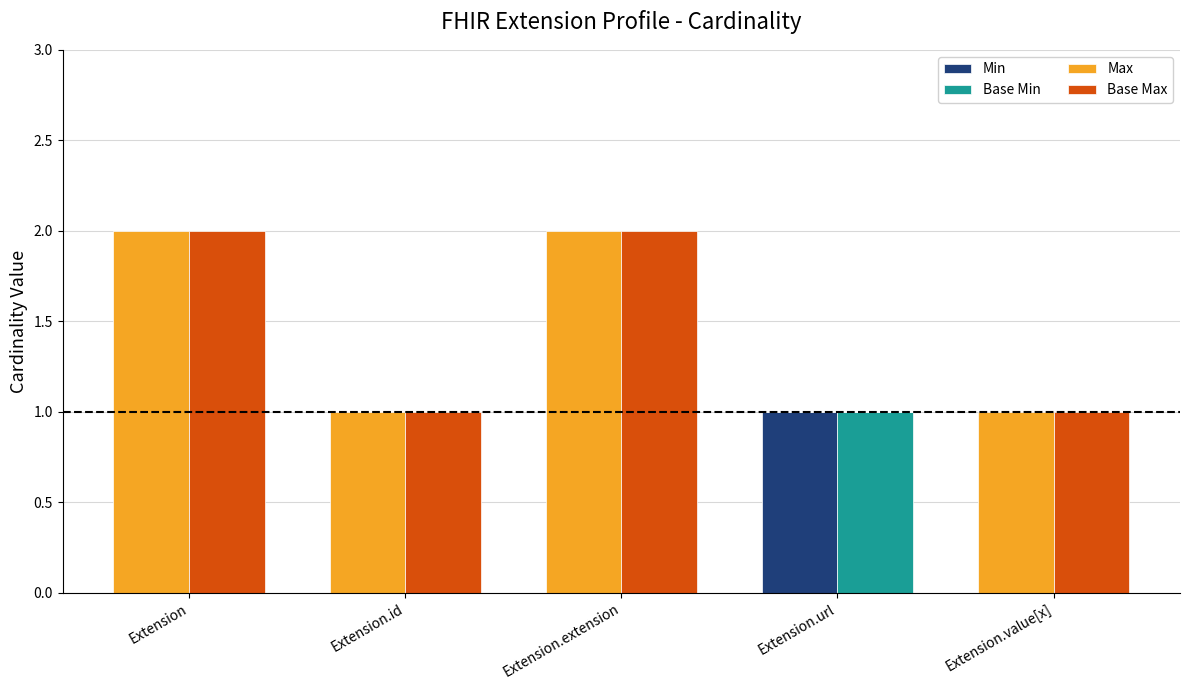

Which series changed the most between Extension.extension and Extension.value[x]?

Max